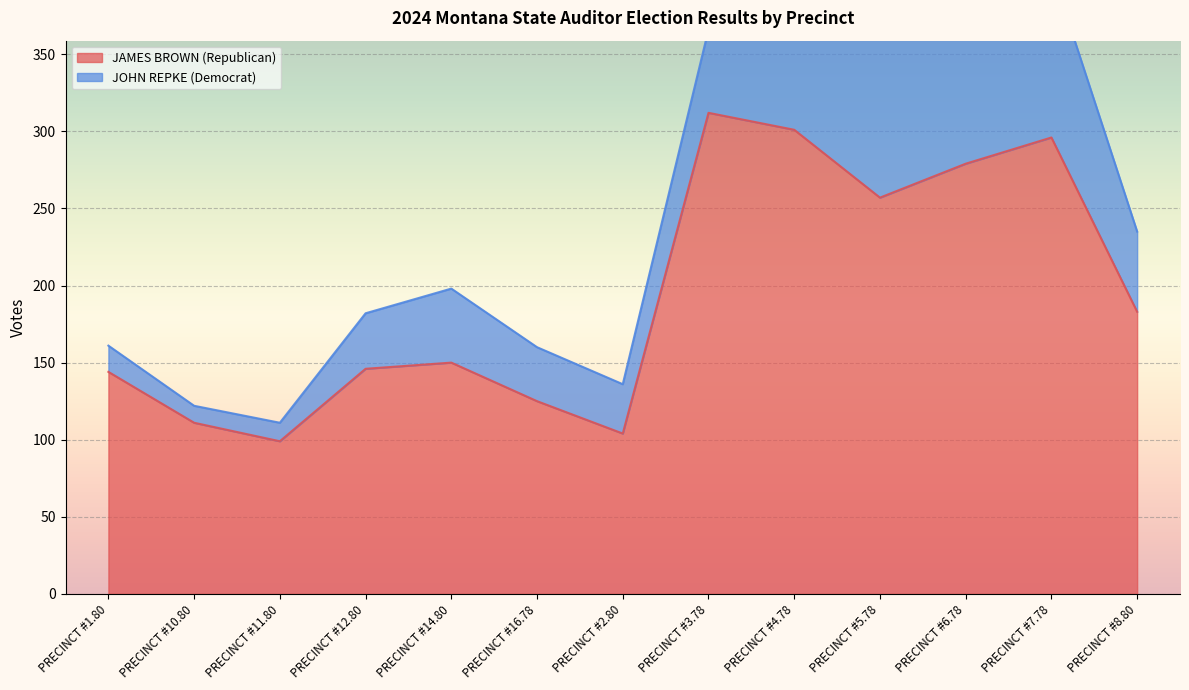

Which label corresponds to the largest value in the chart?

PRECINCT #3.78